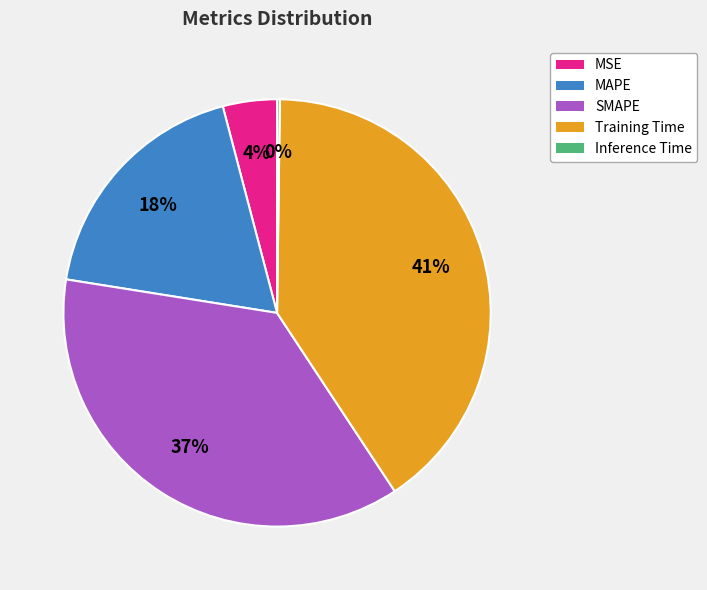

The MSE slice represents 11% of the pie. True or false?

False